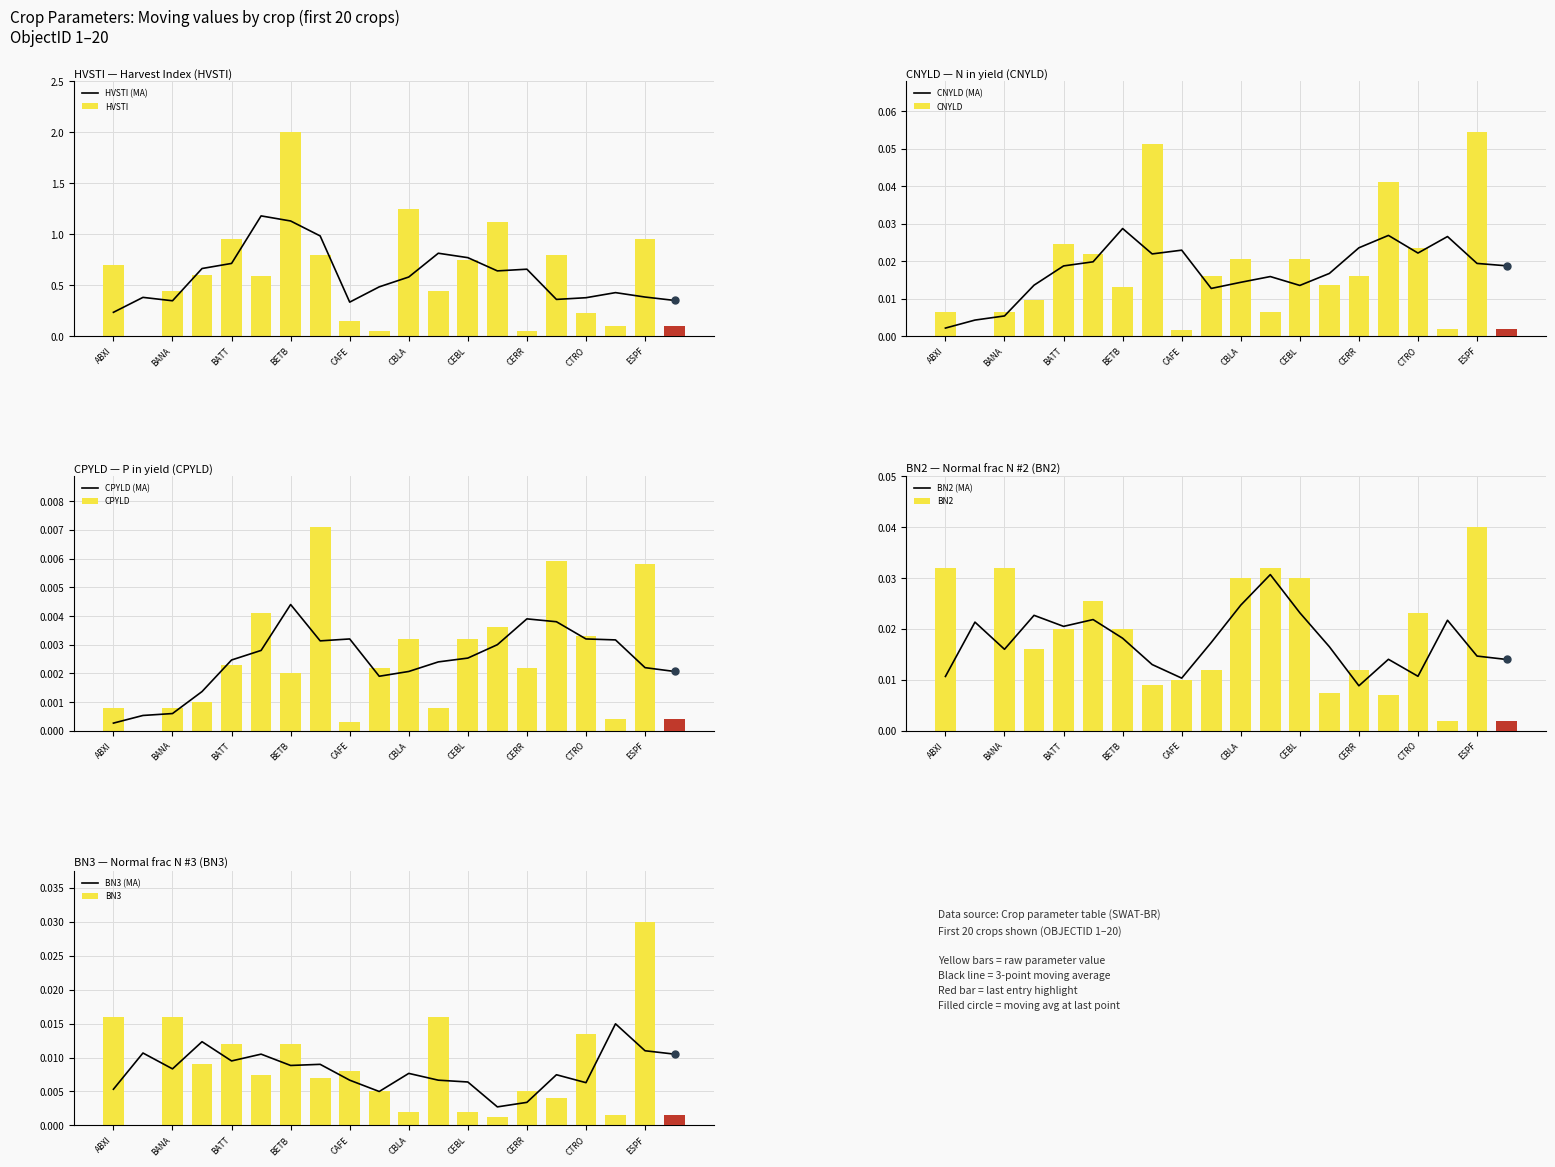

Which series has the largest total across all categories?

HVSTI